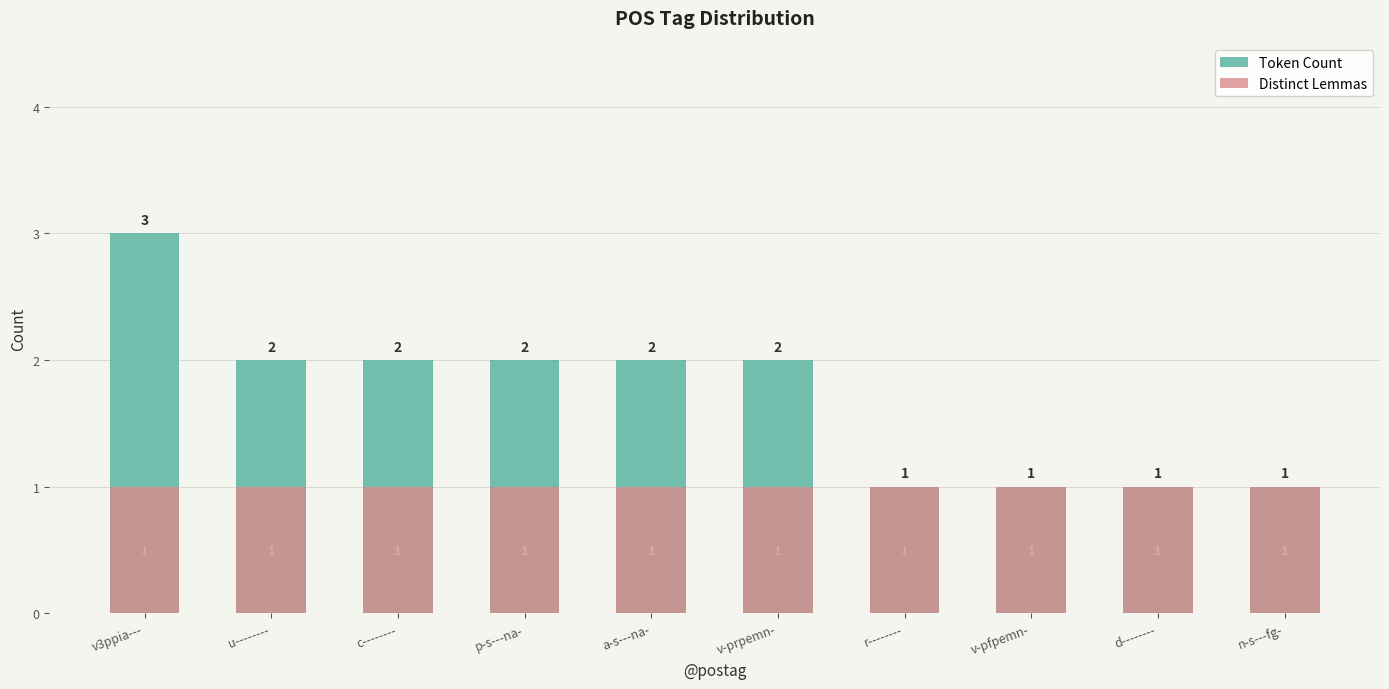

Count the Token Count values in the range 1 to 2.

9